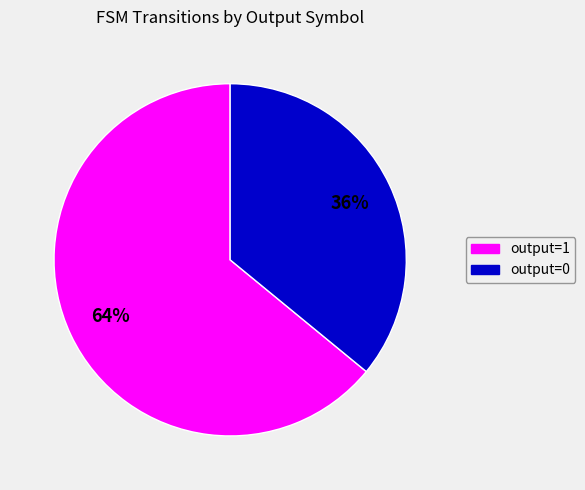

Is there any slice that represents more than half of the pie?

Yes